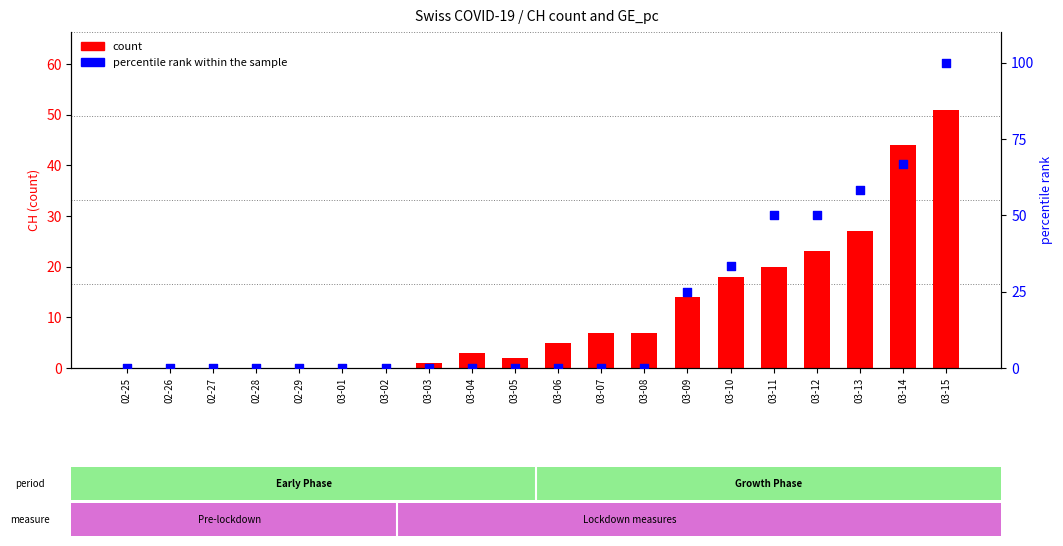

At which category is the sum across all series the highest?

03-15